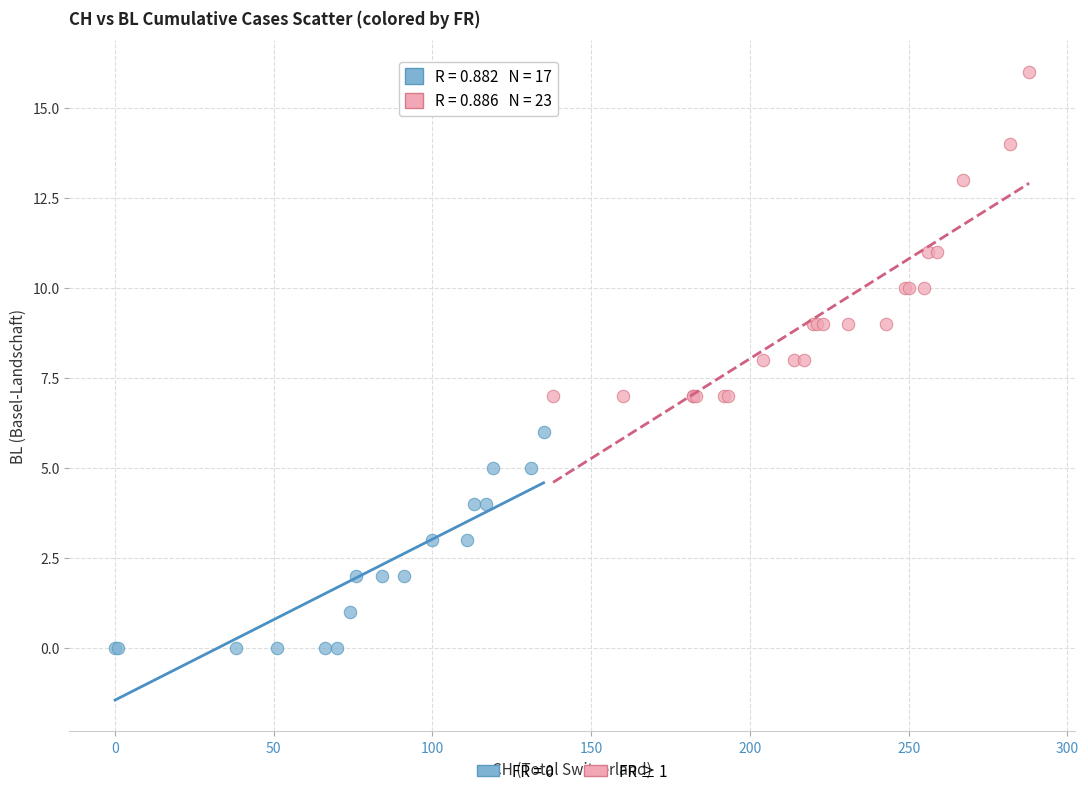

Which series has the largest Y range (max minus min)?

FR ≥ 1